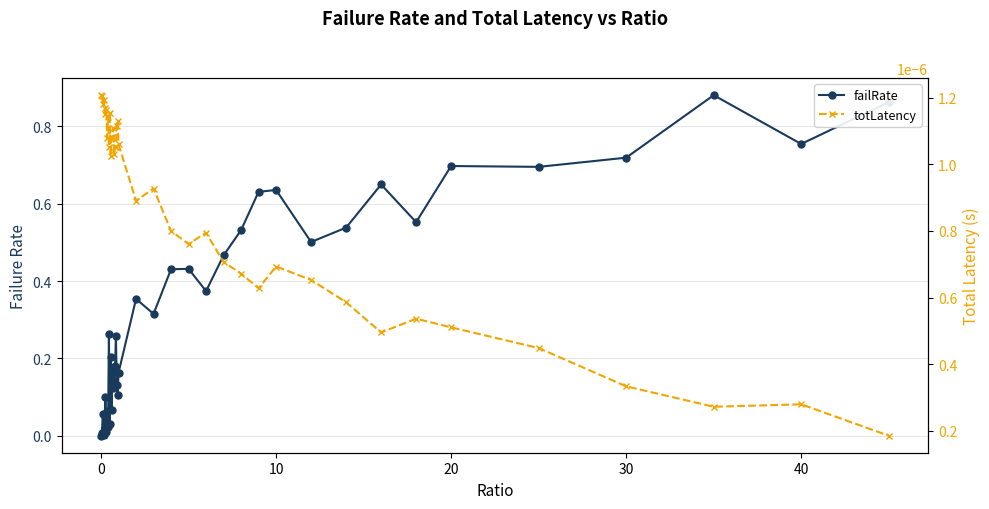

Rank the series by their average value, from highest to lowest.

failRate, totLatency